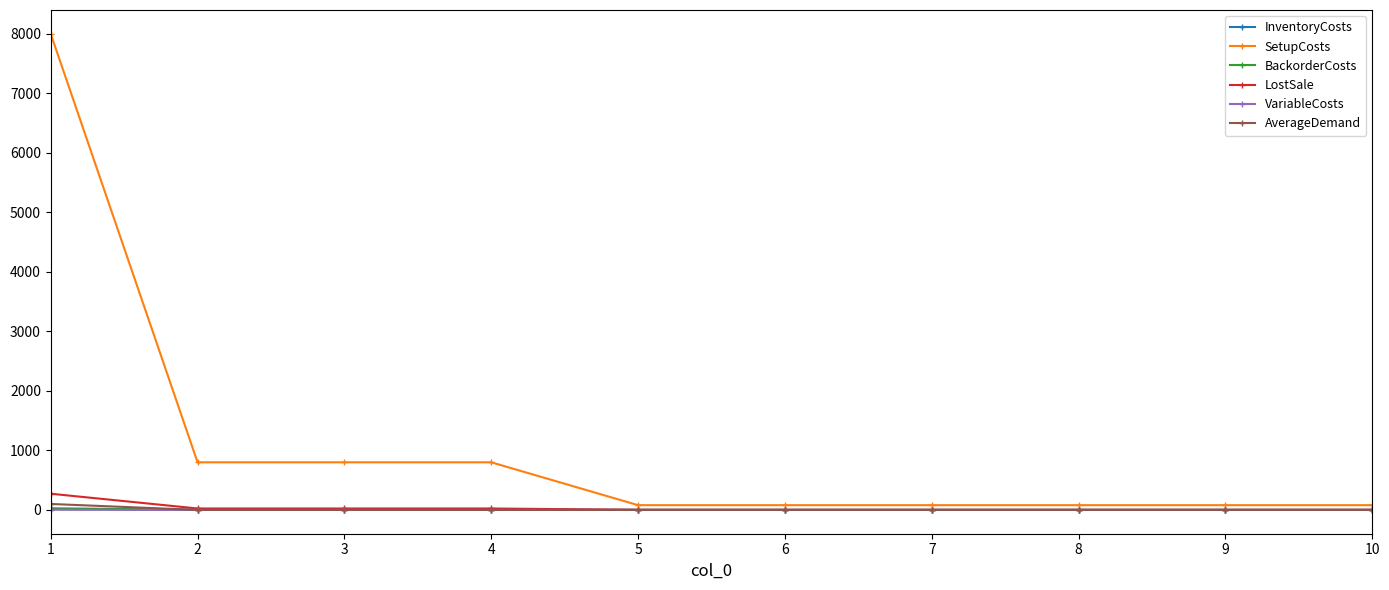

Which series has the largest total across all categories?

SetupCosts